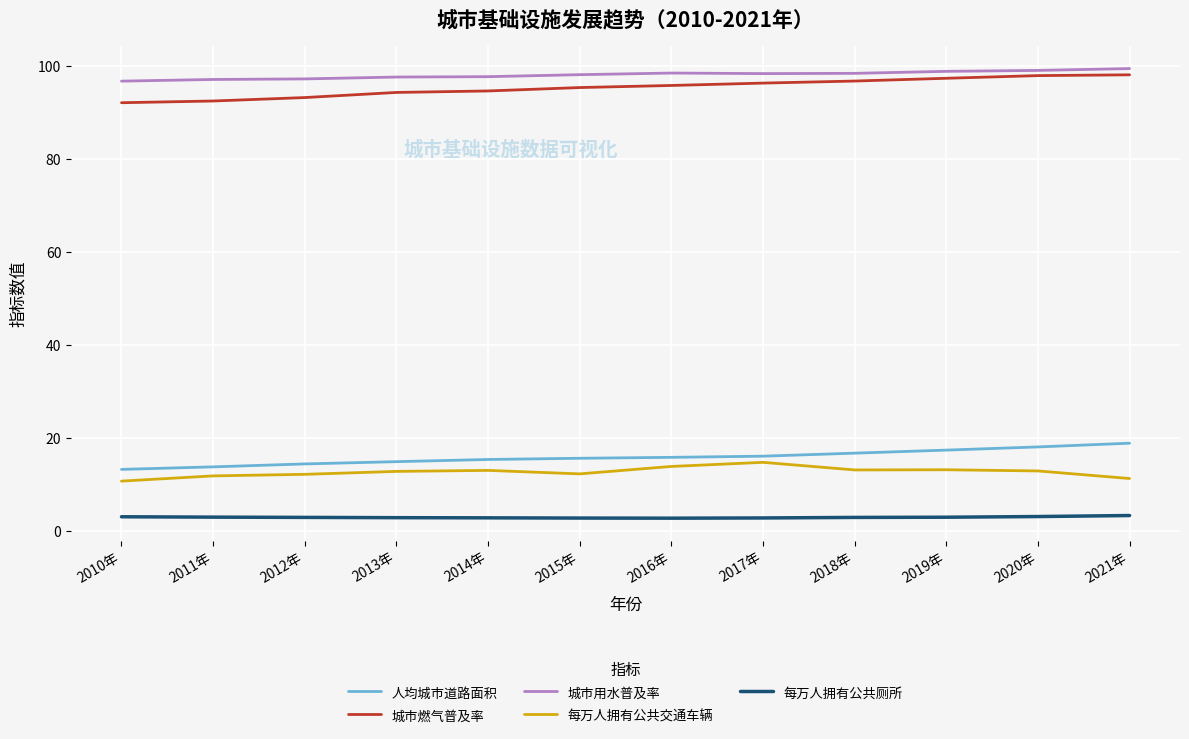

What is the approximate value of 每万人拥有公共交通车辆 at 2012年?

12.1